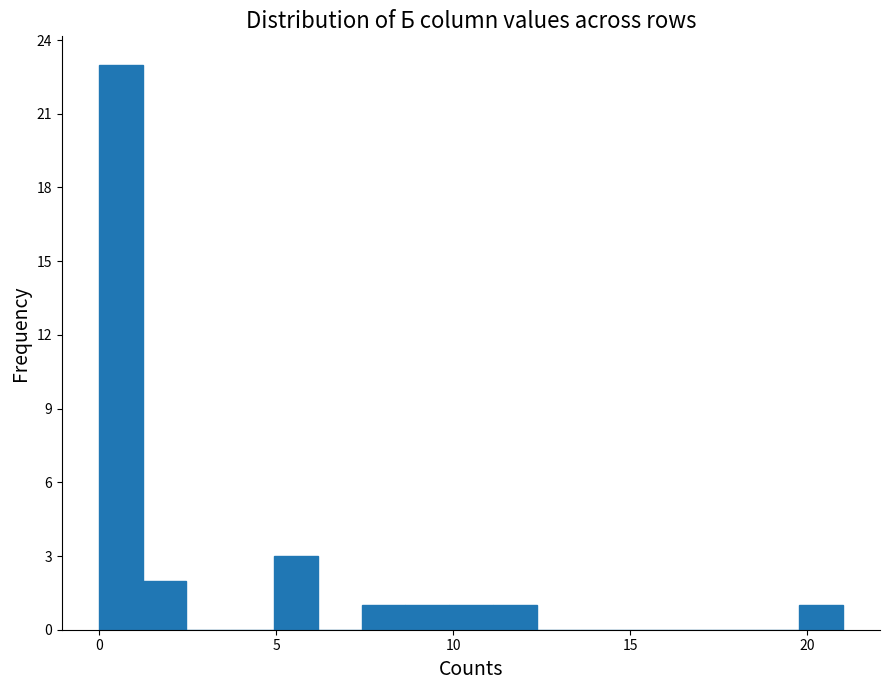

Around what value on the x-axis is the tallest bar? Give the approximate position of its centre, as read against the axis.

0.5